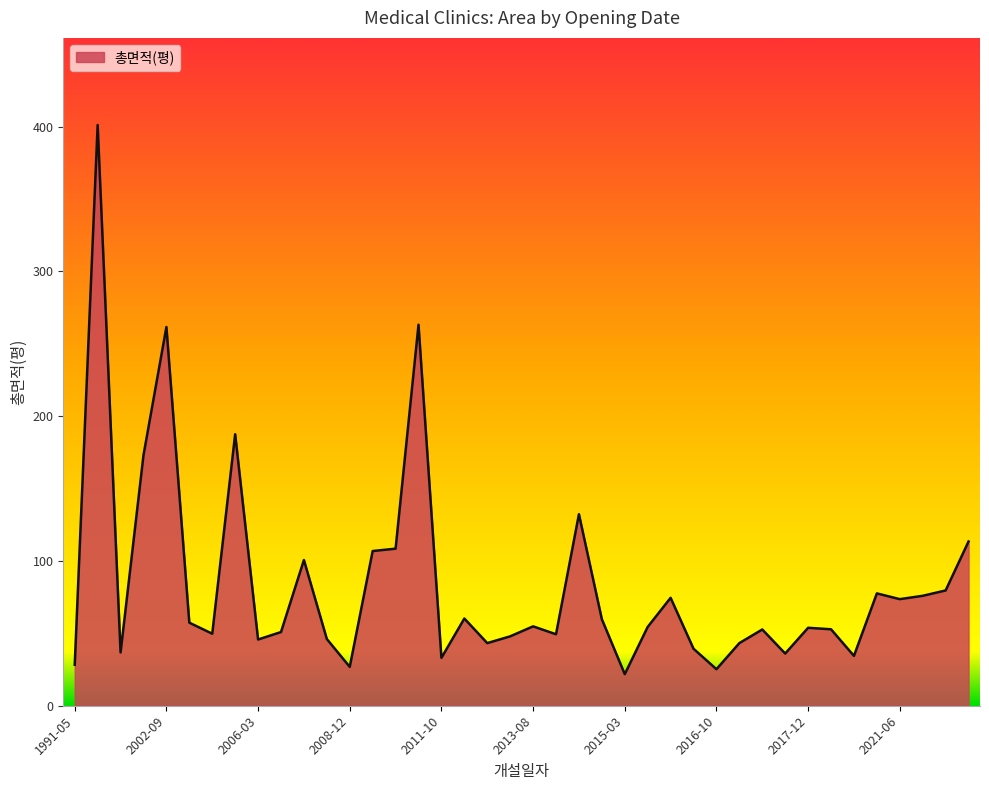

What is the average value?

83.4